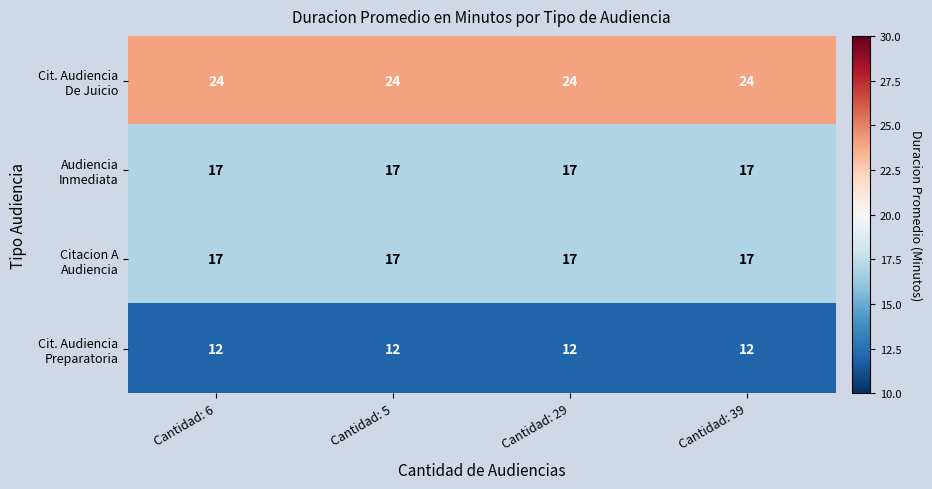

What is the difference between the highest and lowest values at Cantidad: 39?

12